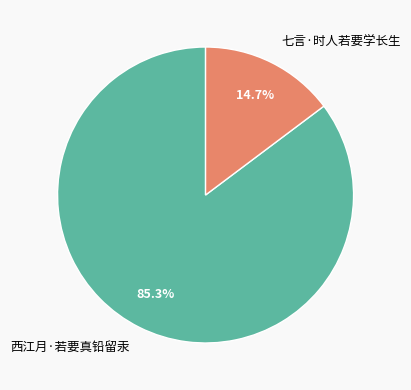

How many slices are in this pie chart?

2